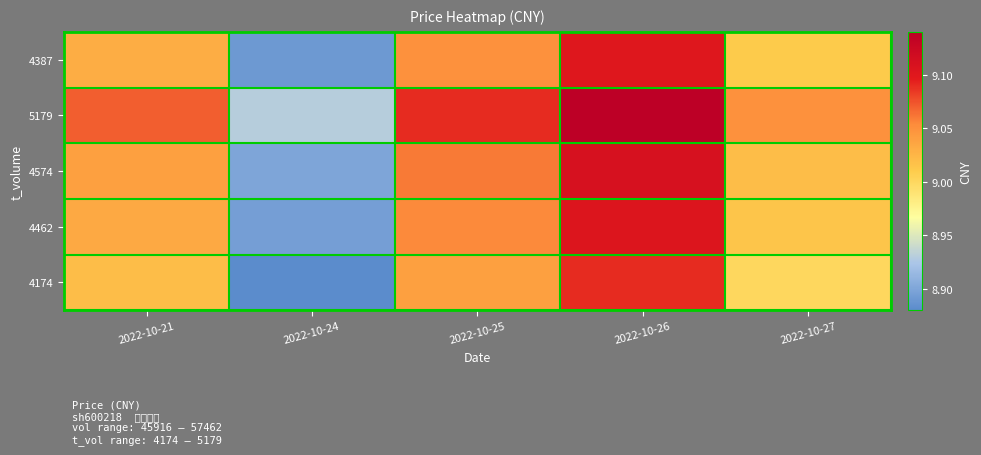

Which series has the largest total across all categories?

5179